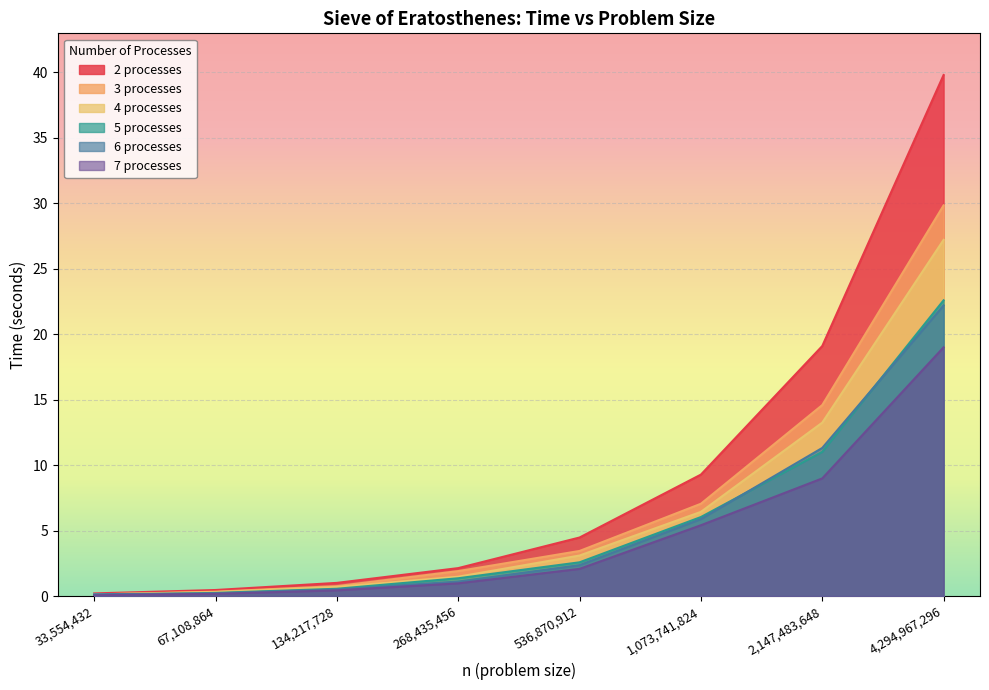

True or false: 2 processes and 7 processes cross at least once.

False